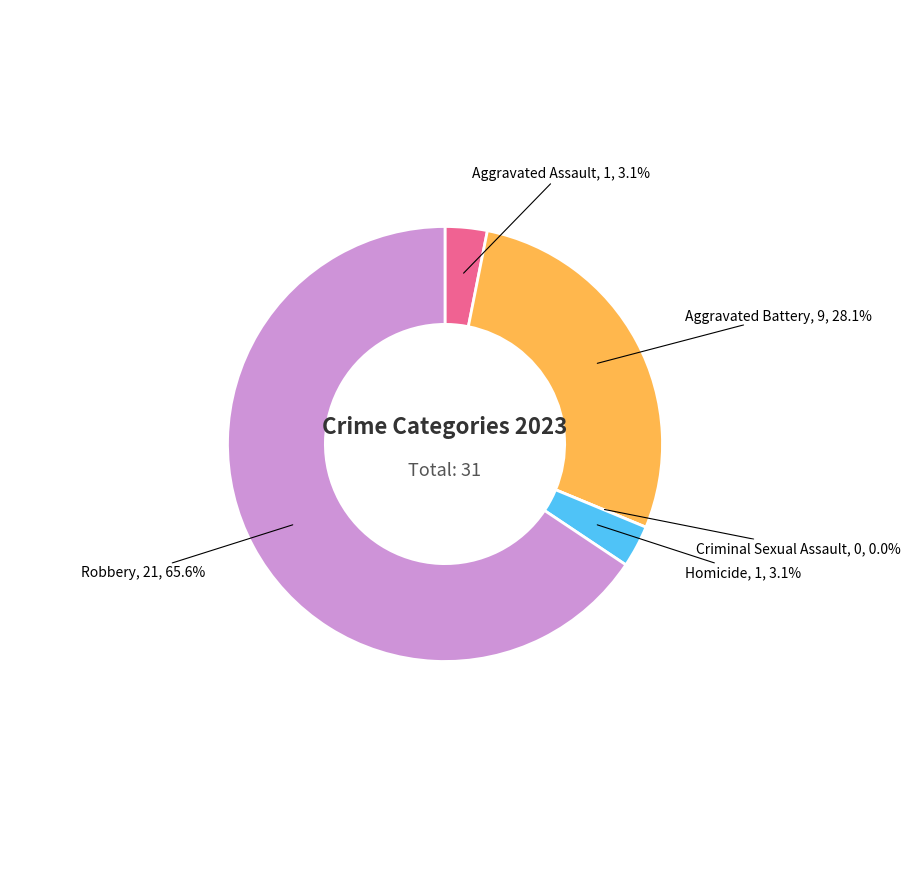

Which category accounts for the majority?

Robbery